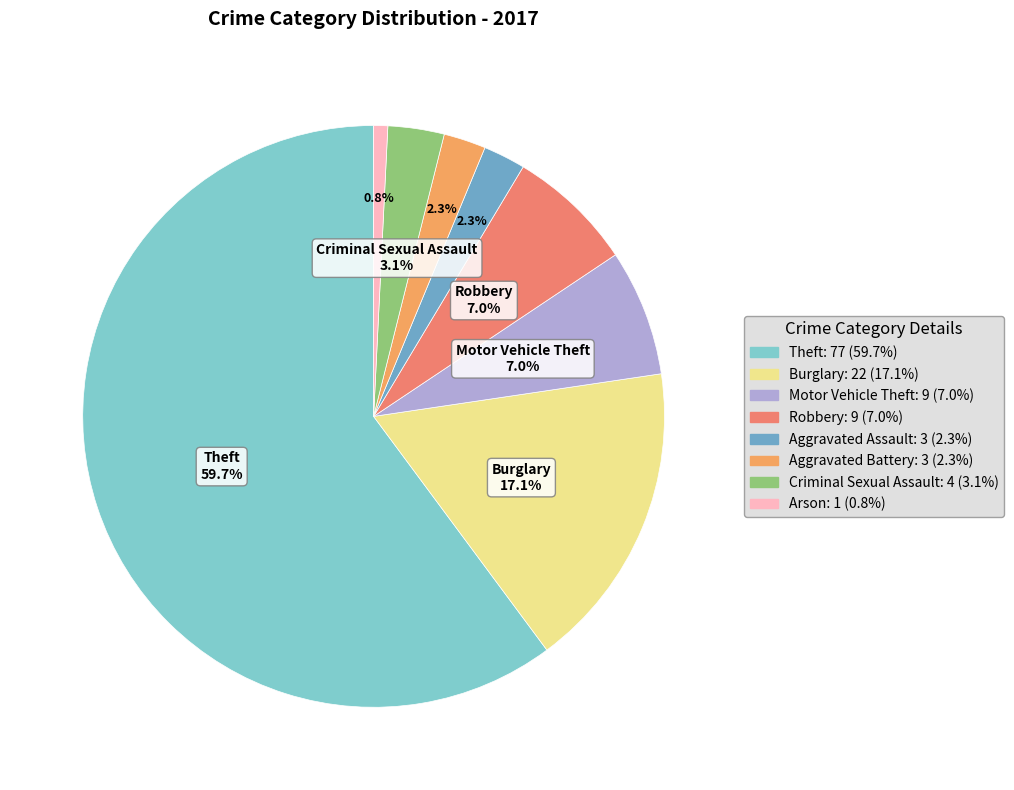

Between Aggravated Assault and Theft, which is larger?

Theft